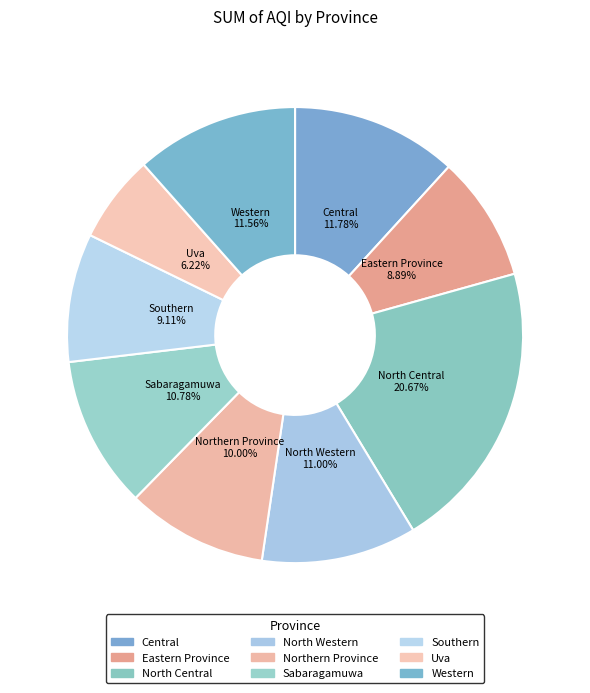

Combined, do Southern and Uva account for over 50%?

No